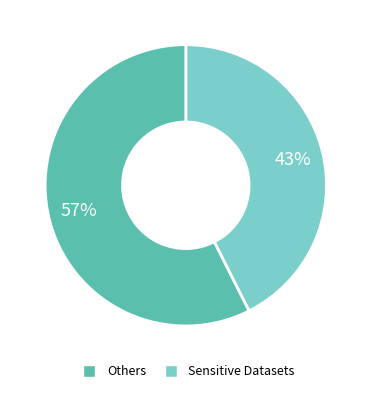

How many slices are in this pie chart?

2